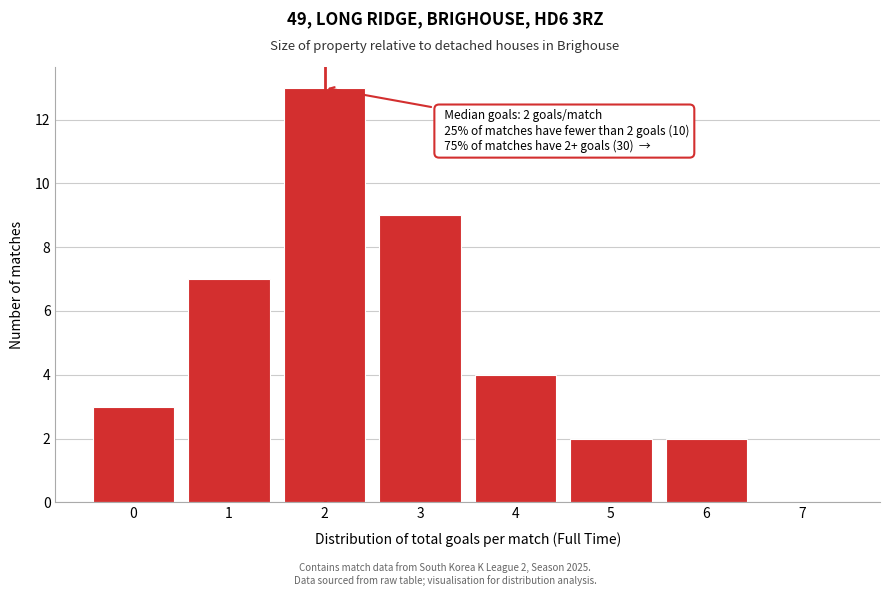

Which range on the x-axis has the tallest bar?

1.5 to 2.5